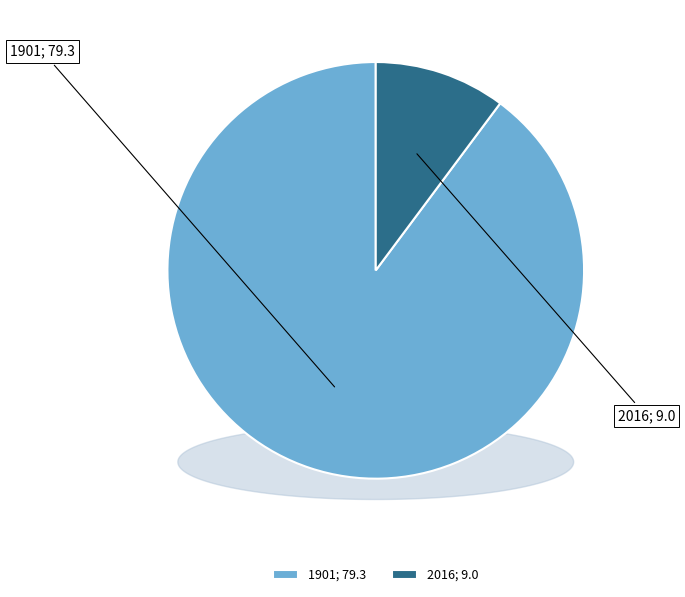

Which category has the biggest portion of the pie?

1901